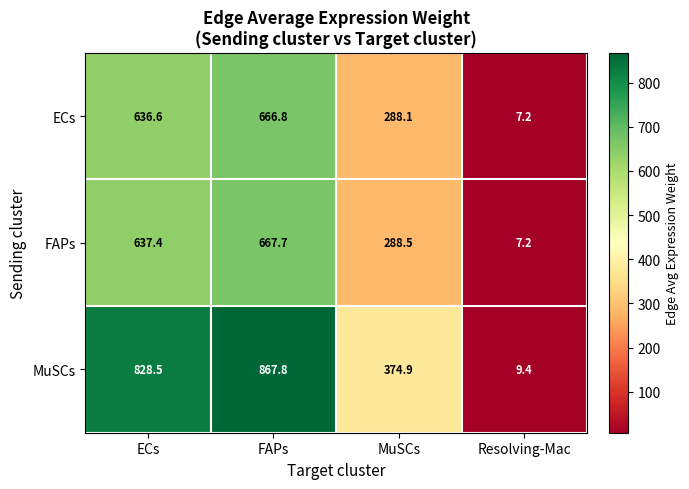

At which label does FAPs first exceed 637?

ECs